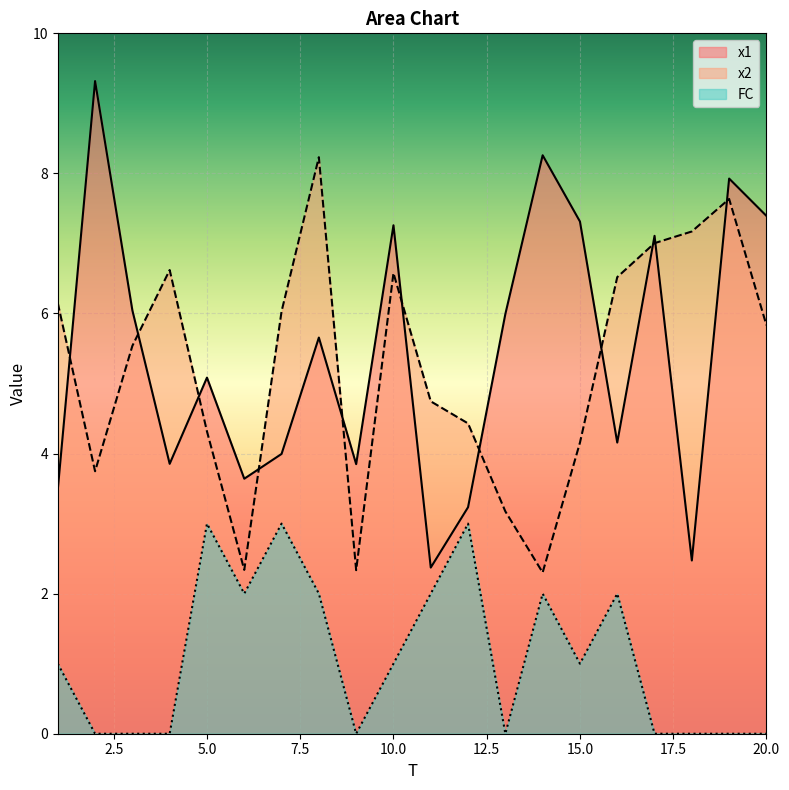

What is the maximum value shown in the chart?

9.3